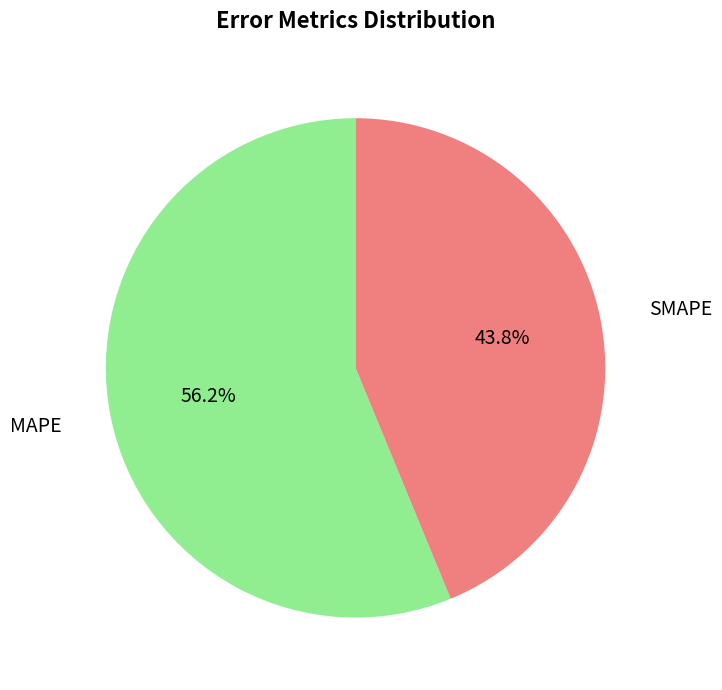

Is there a majority slice in this chart?

Yes